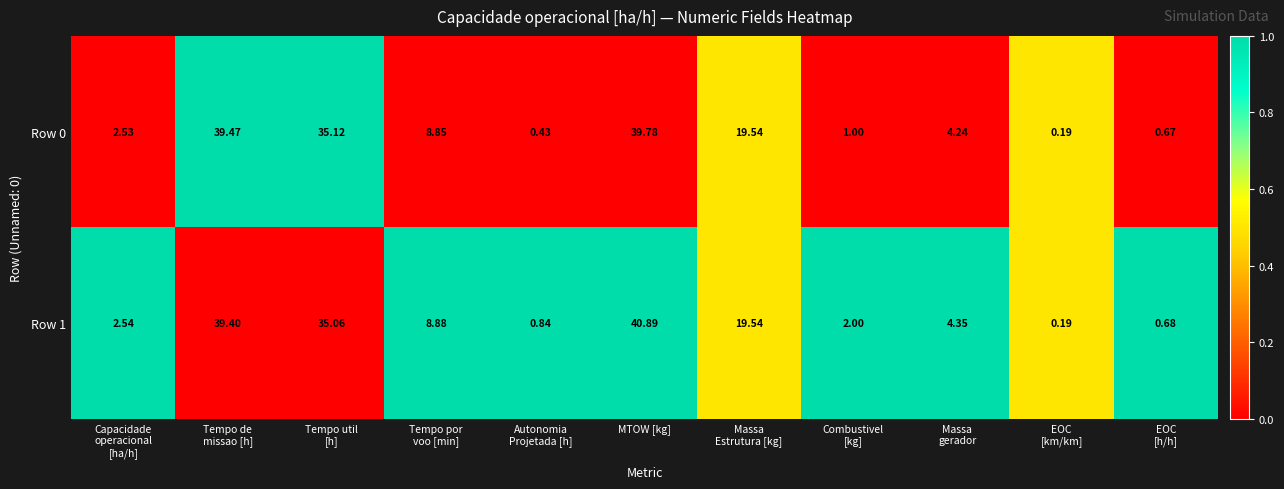

At which category does the chart reach its peak across all series?

MTOW [kg]